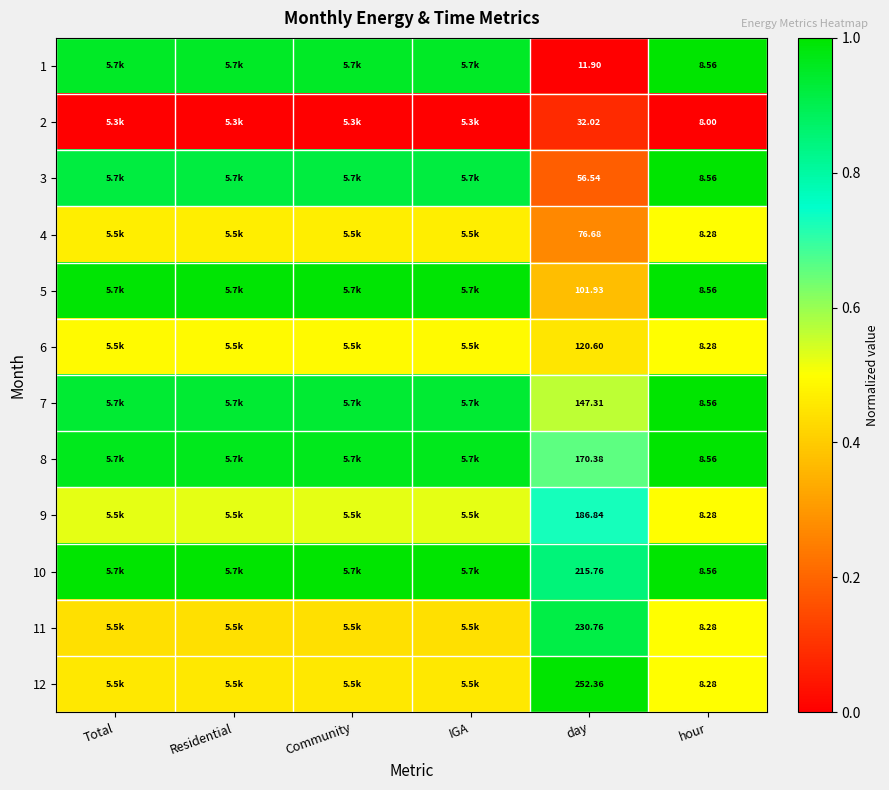

How many series are shown in this chart?

12